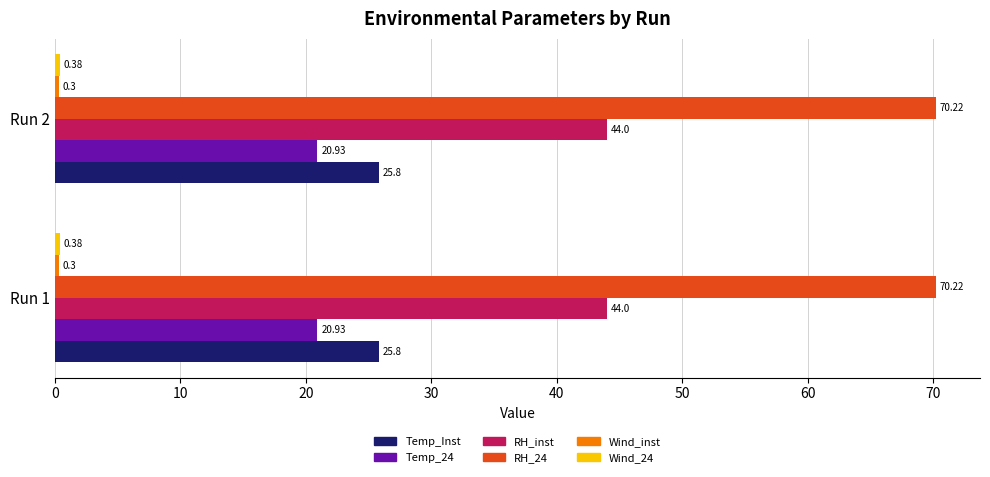

True or false: Temp_Inst has a value of 25.8 at Run 2.

True